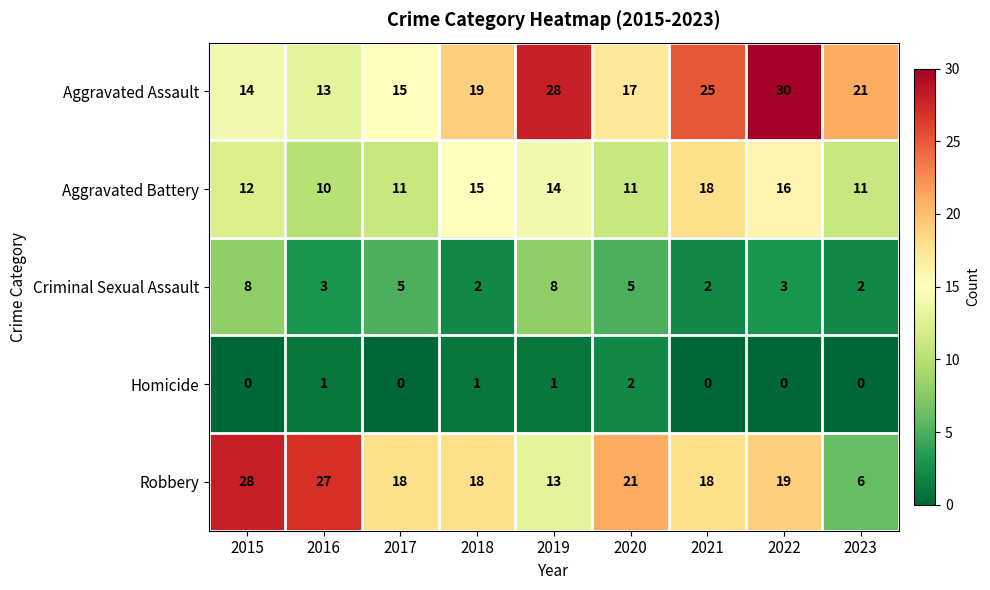

What is the difference between the maximum and minimum values in the Criminal Sexual Assault series?

6